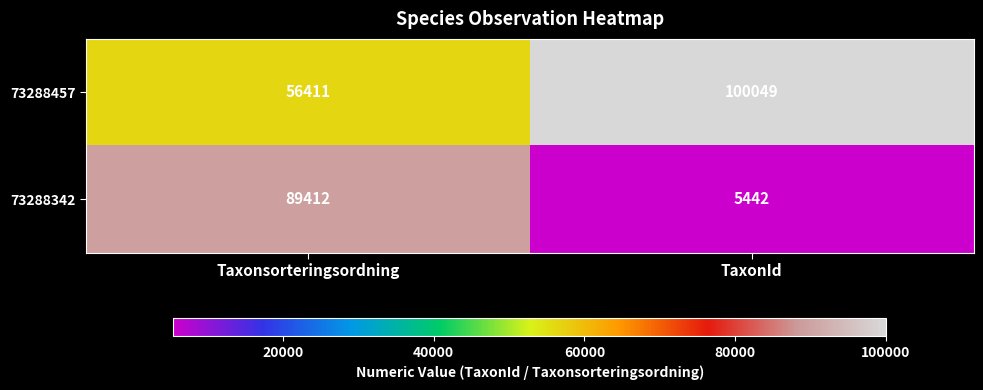

Rank the series by their maximum value, from lowest to highest.

73288342, 73288457